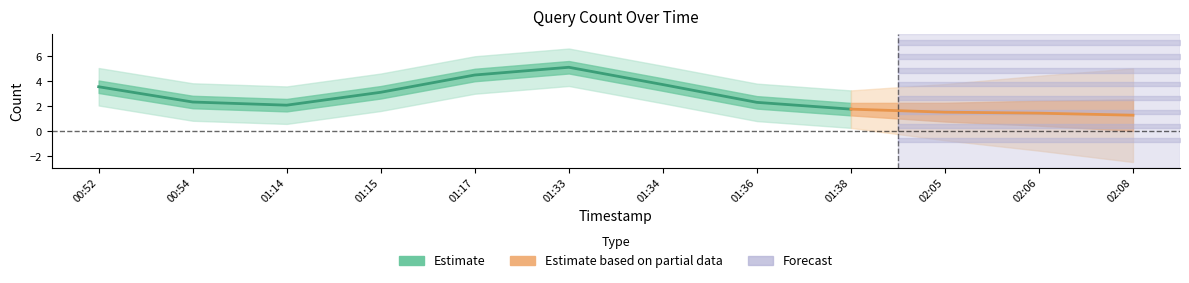

True or false: the data shows 1 at 2019-02-21 02:05:00.

True